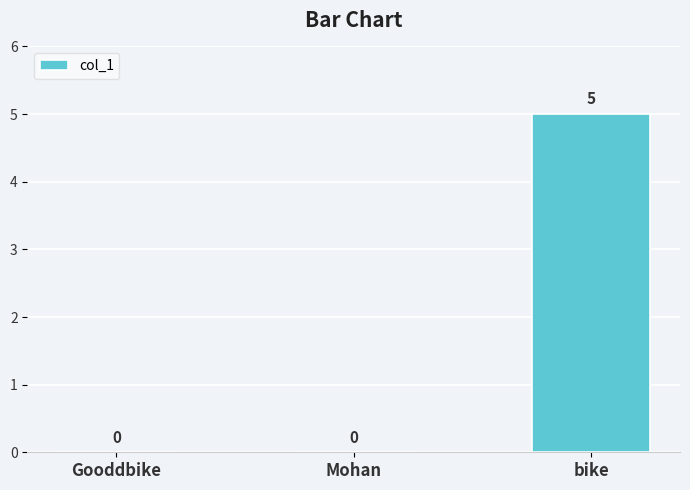

Count the values in the range 0 to 5.

3